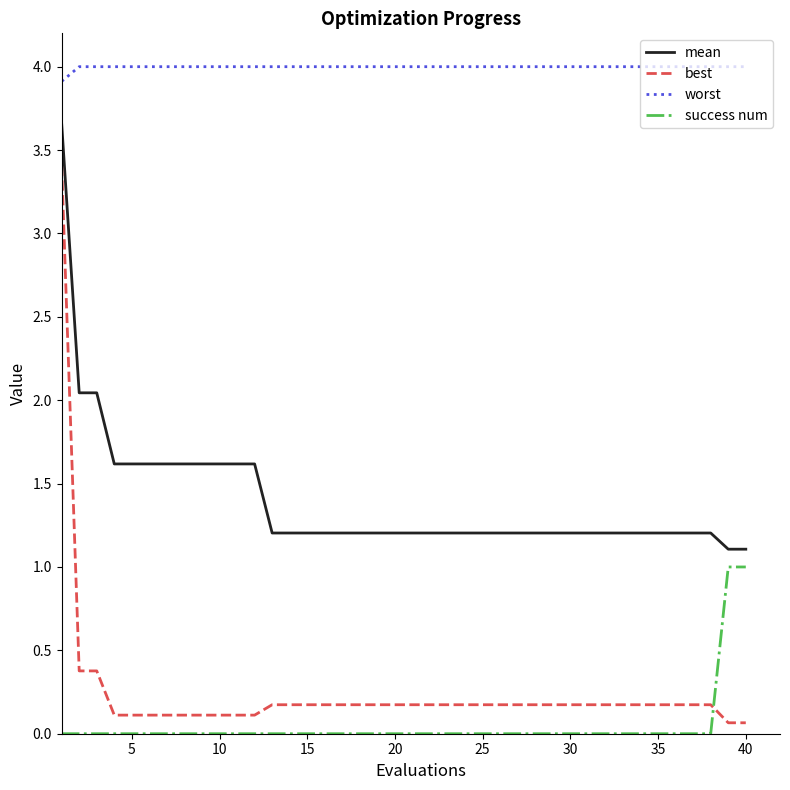

What is the highest value of the best series?

3.4